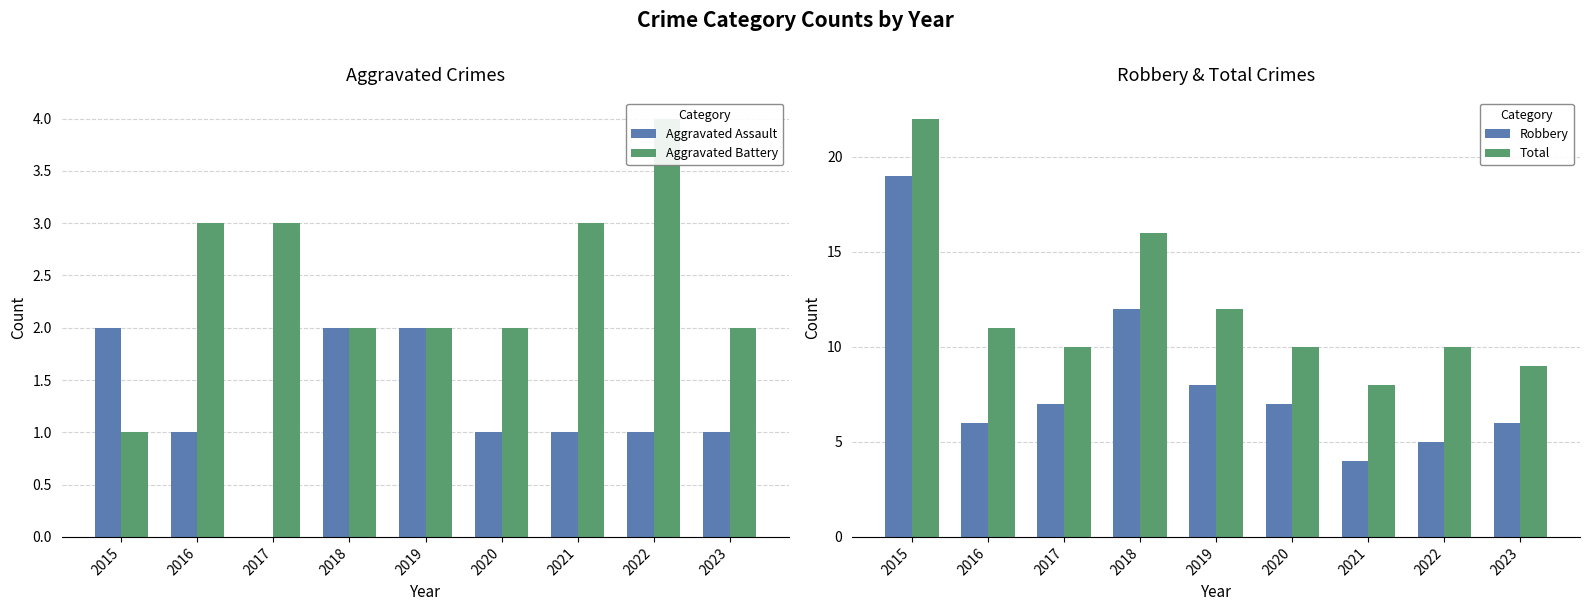

Reading left to right, list all the values displayed in this chart.

Aggravated Assault: 2015=2	2016=1	2017=0	2018=2	2019=2	2020=1	2021=1	2022=1	2023=1
Aggravated Battery: 2015=1	2016=3	2017=3	2018=2	2019=2	2020=2	2021=3	2022=4	2023=2
Robbery: 2015=19	2016=6	2017=7	2018=12	2019=8	2020=7	2021=4	2022=5	2023=6
Total: 2015=22	2016=11	2017=10	2018=16	2019=12	2020=10	2021=8	2022=10	2023=9